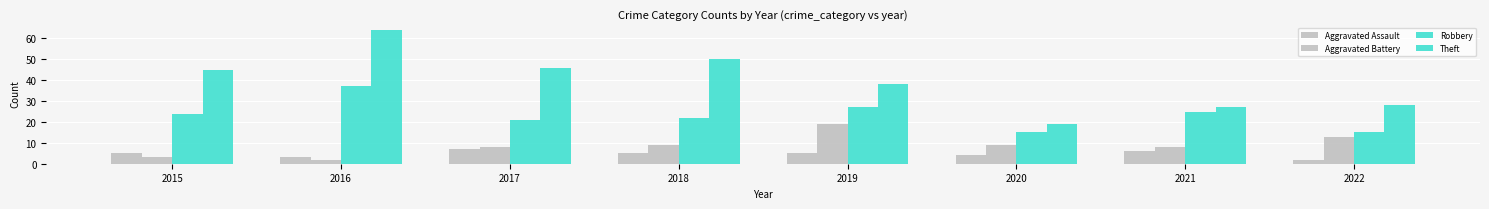

Reading left to right, transcribe all the data shown in this chart.

Aggravated Assault: 2015=5	2016=3	2017=7	2018=5	2019=5	2020=4	2021=6	2022=2
Aggravated Battery: 2015=3	2016=2	2017=8	2018=9	2019=19	2020=9	2021=8	2022=13
Robbery: 2015=24	2016=37	2017=21	2018=22	2019=27	2020=15	2021=25	2022=15
Theft: 2015=45	2016=64	2017=46	2018=50	2019=38	2020=19	2021=27	2022=28